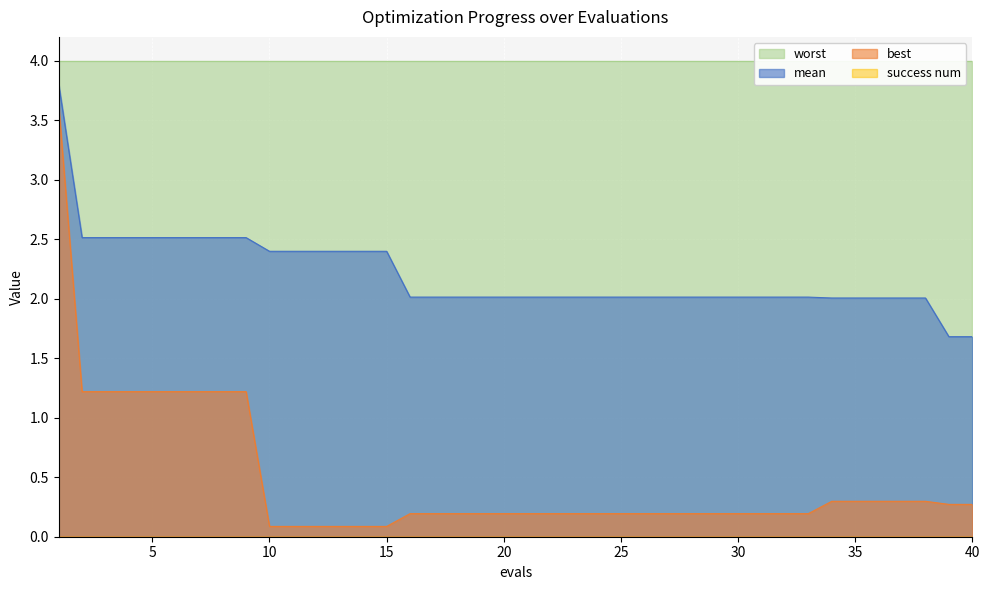

What is the maximum value for best?

3.6